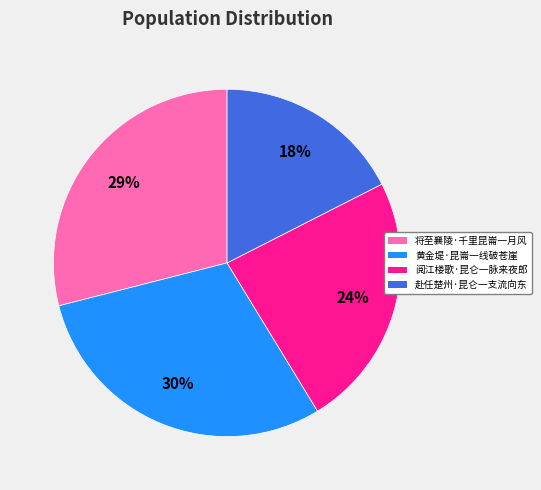

To the nearest percent, what percentage of the pie is 赴任楚州·昆仑一支流向东?

18%